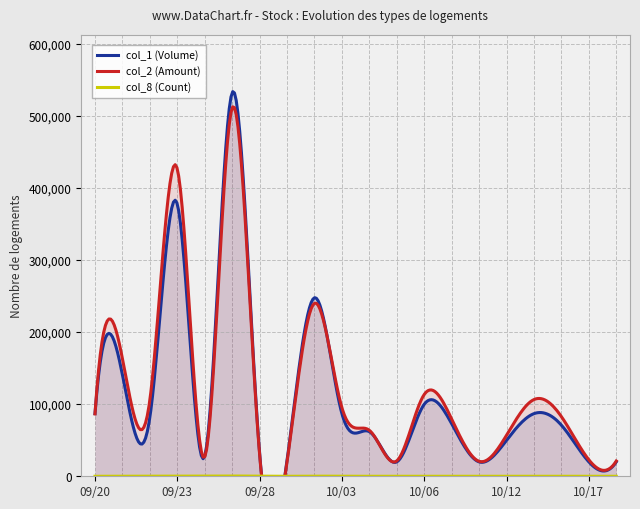

What is the difference between the highest and lowest values at 100/10/18?

21198